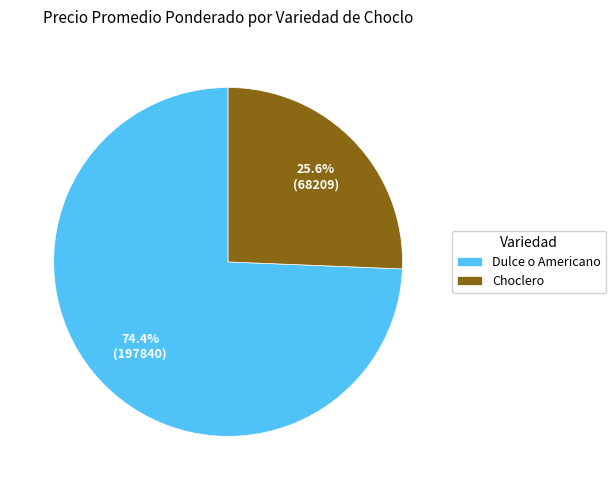

Which category has the smallest portion of the pie?

Choclero